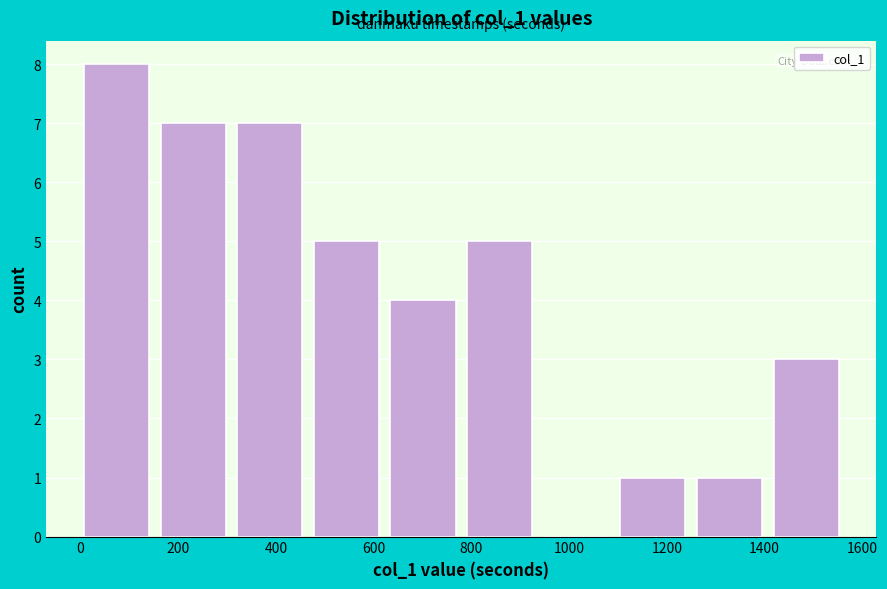

Reading left to right, list every bar in this chart as the range it spans on the x-axis followed by its height. Neither the bar edges nor the heights are printed on the chart, so give them approximately, as read against the axes.

0 to 160: 8
160 to 320: 7
320 to 480: 7
480 to 640: 5
640 to 800: 4
800 to 940: 5
940 to 1100: 0
1100 to 1260: 1
1260 to 1420: 1
1420 to 1580: 3